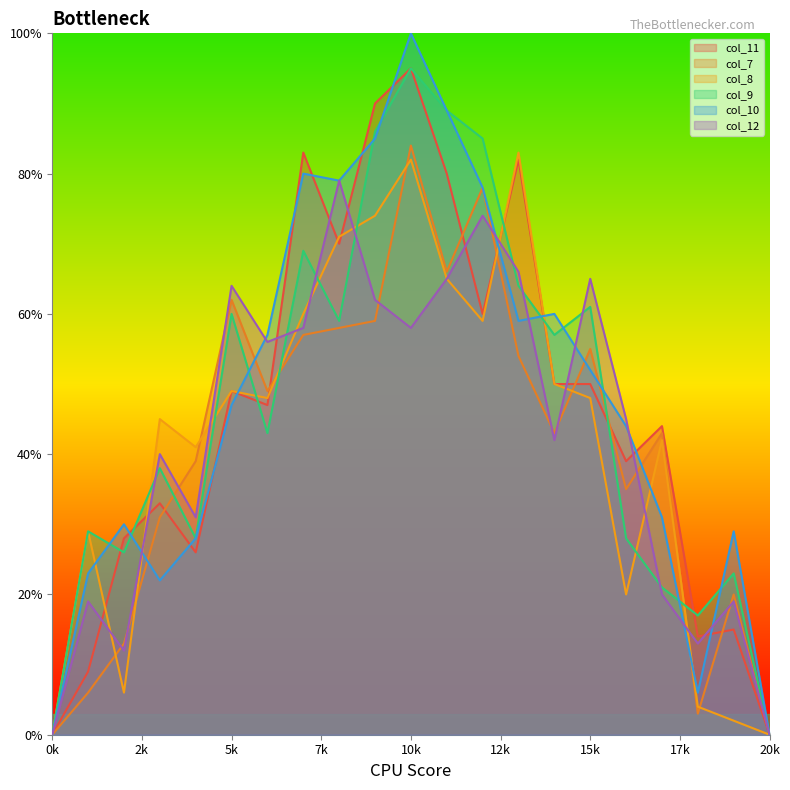

The col_8 series shows 48 at 15k. True or false?

True